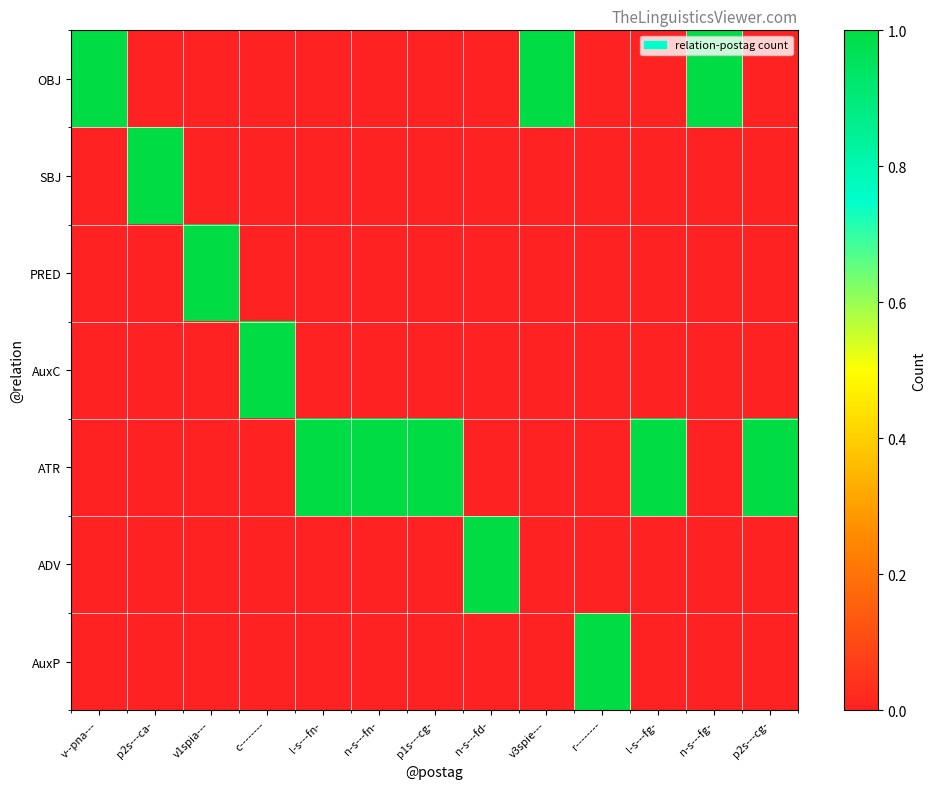

Rank the series by their maximum value, from highest to lowest.

OBJ, SBJ, PRED, AuxC, ATR, ADV, AuxP